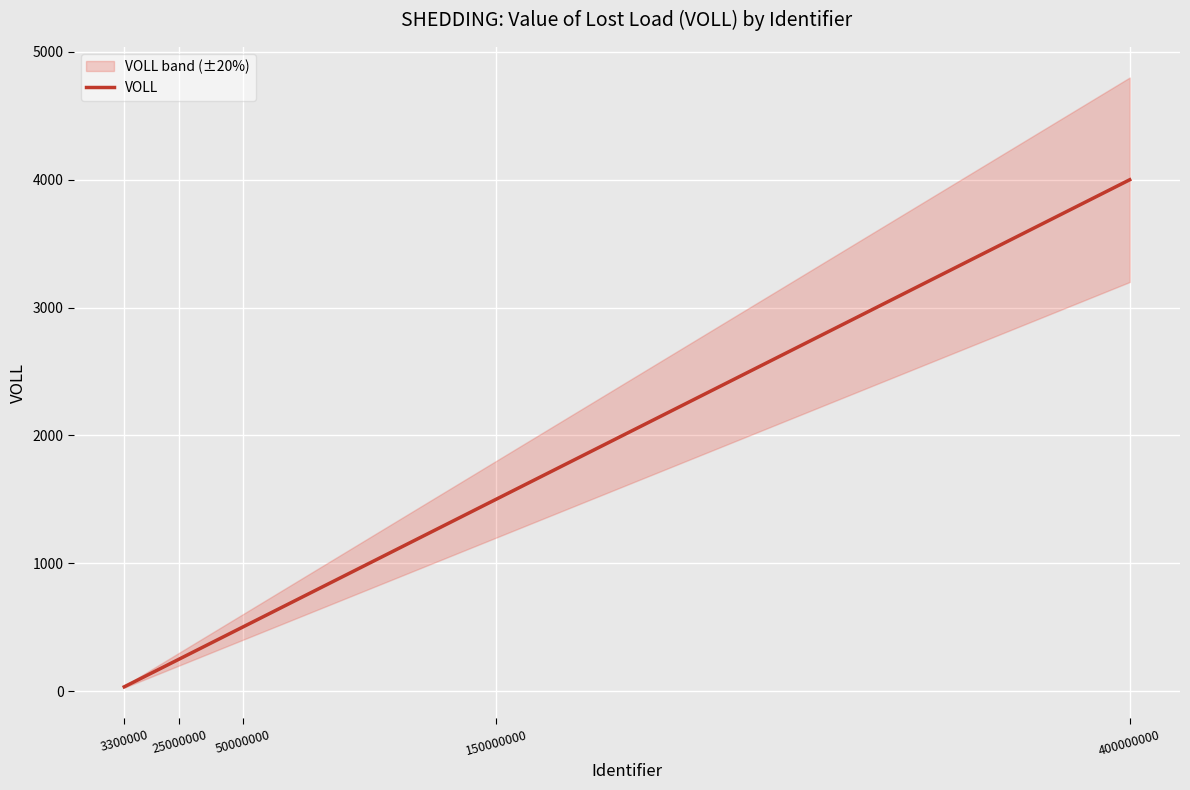

How many data points are less than 500?

2